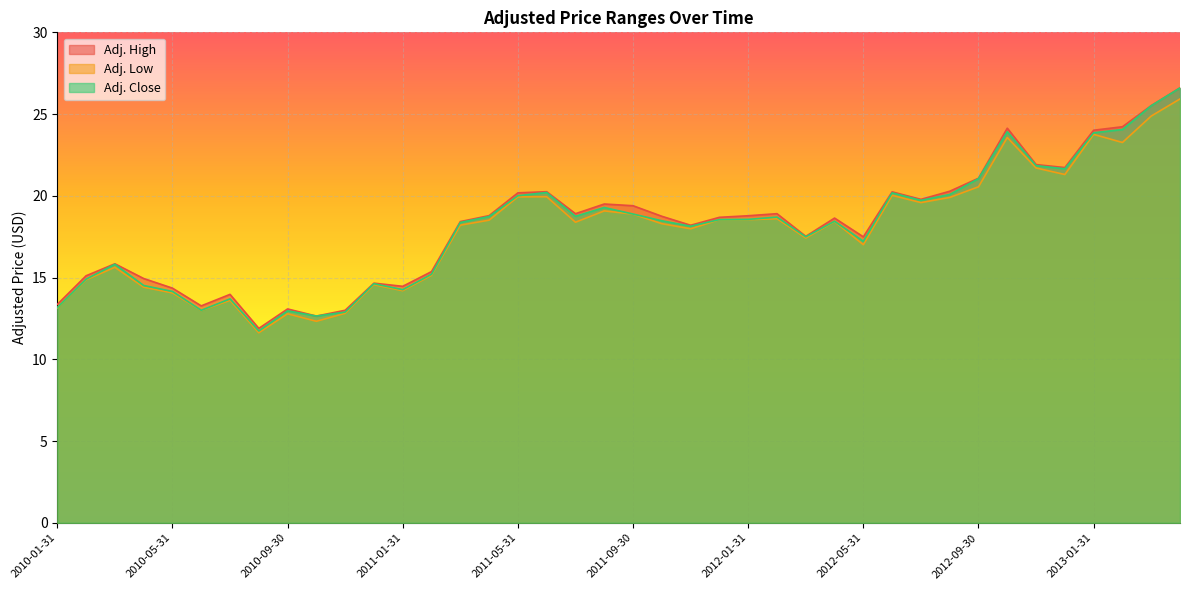

What is the label of the 20th point from the left?

2011-08-31